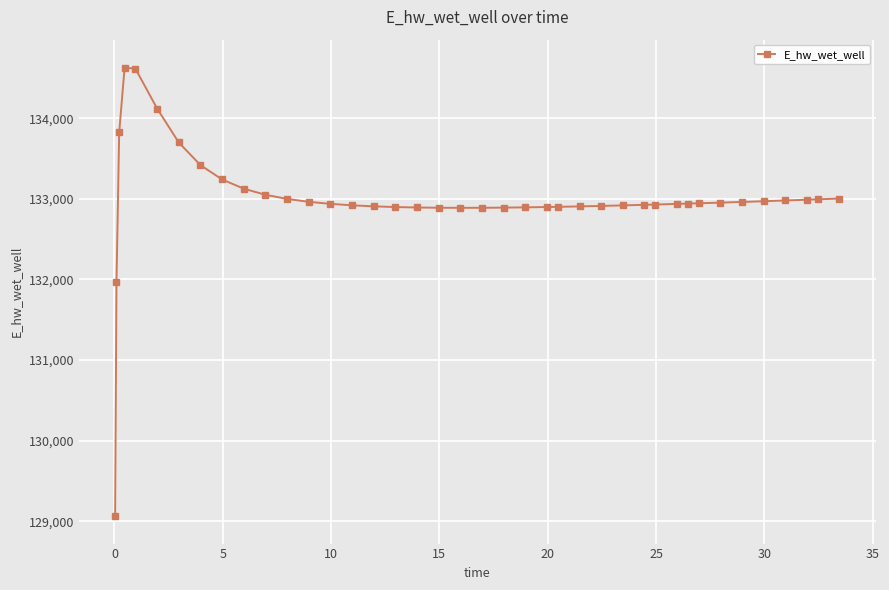

What is the sum of all values?

5319813.6